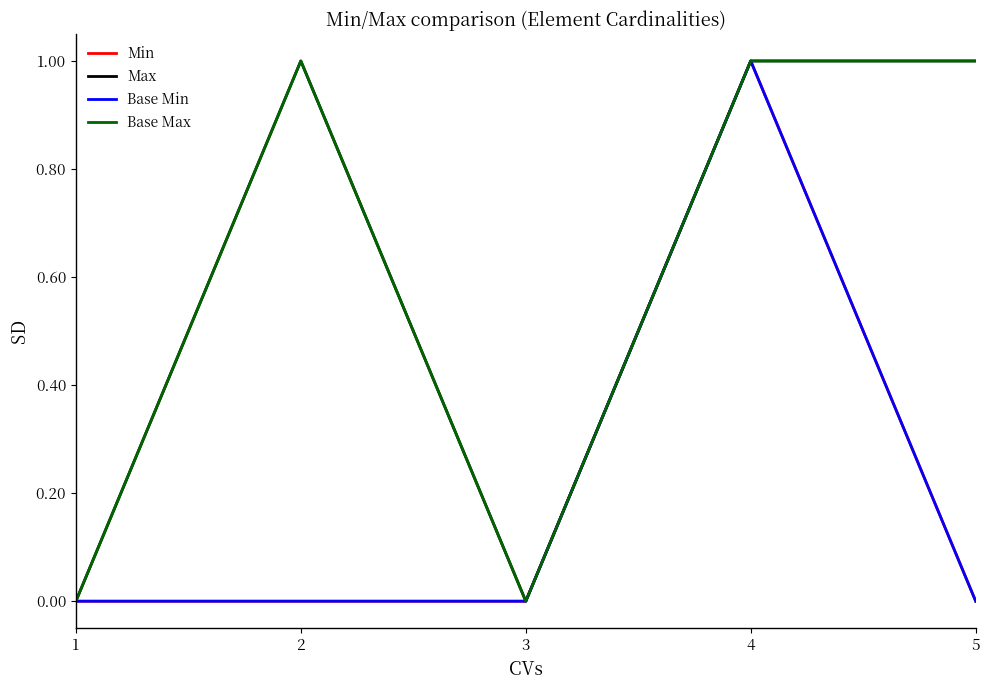

Does the chart display data point markers on the line(s)?

No